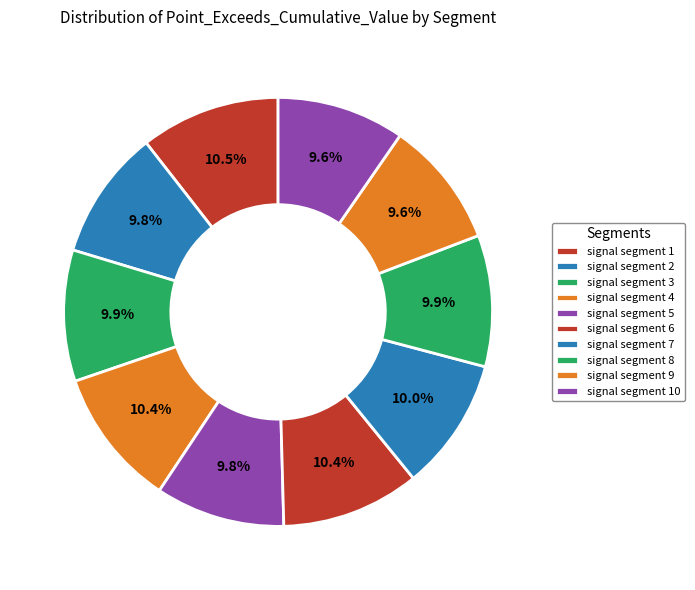

How many segments does this pie chart have?

10